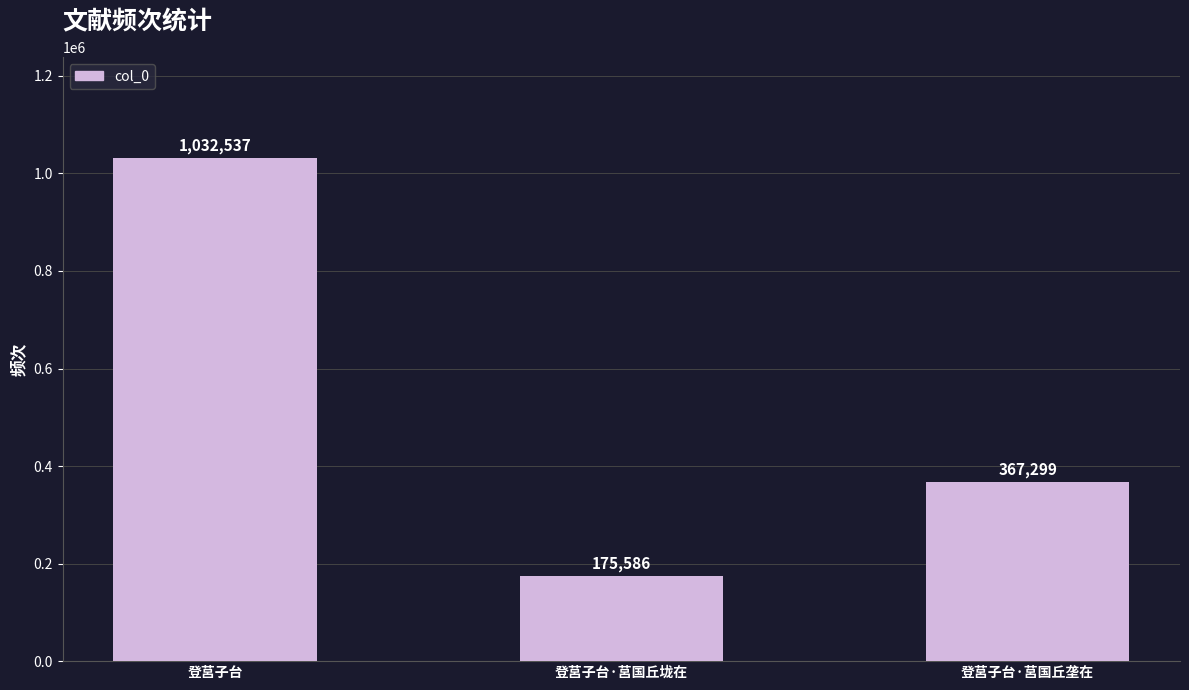

Reading right to left, list all the values displayed in this chart.

登莒子台·莒国丘垄在=367299	登莒子台·莒国丘垅在=175586	登莒子台=1032537